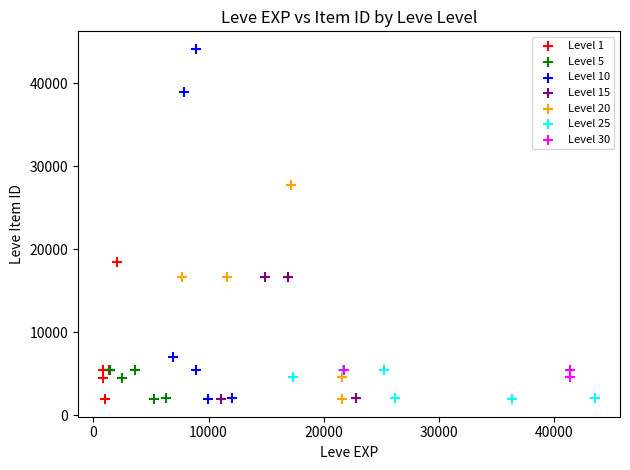

Which series has the widest spread of Y values?

Level 10